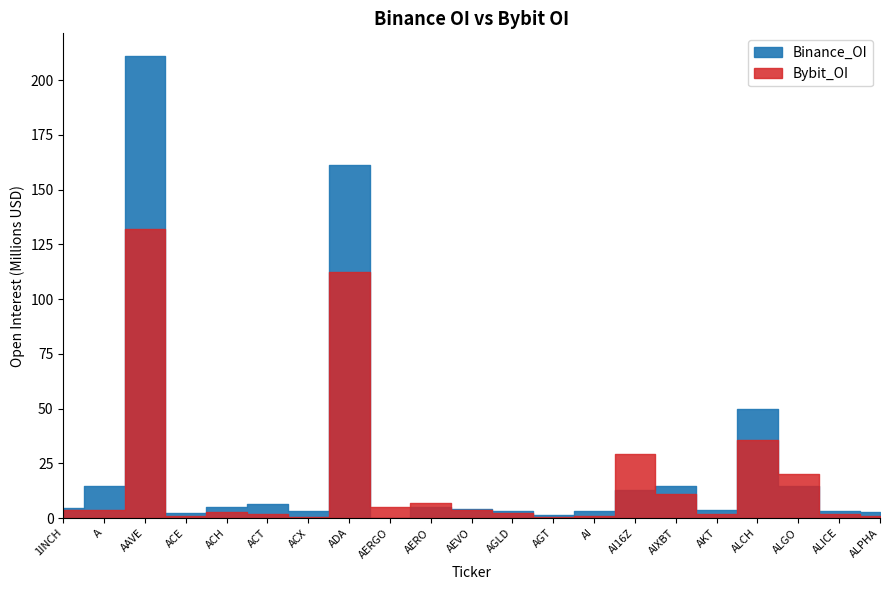

How many data points in Binance_OI are less than 4516539?

10